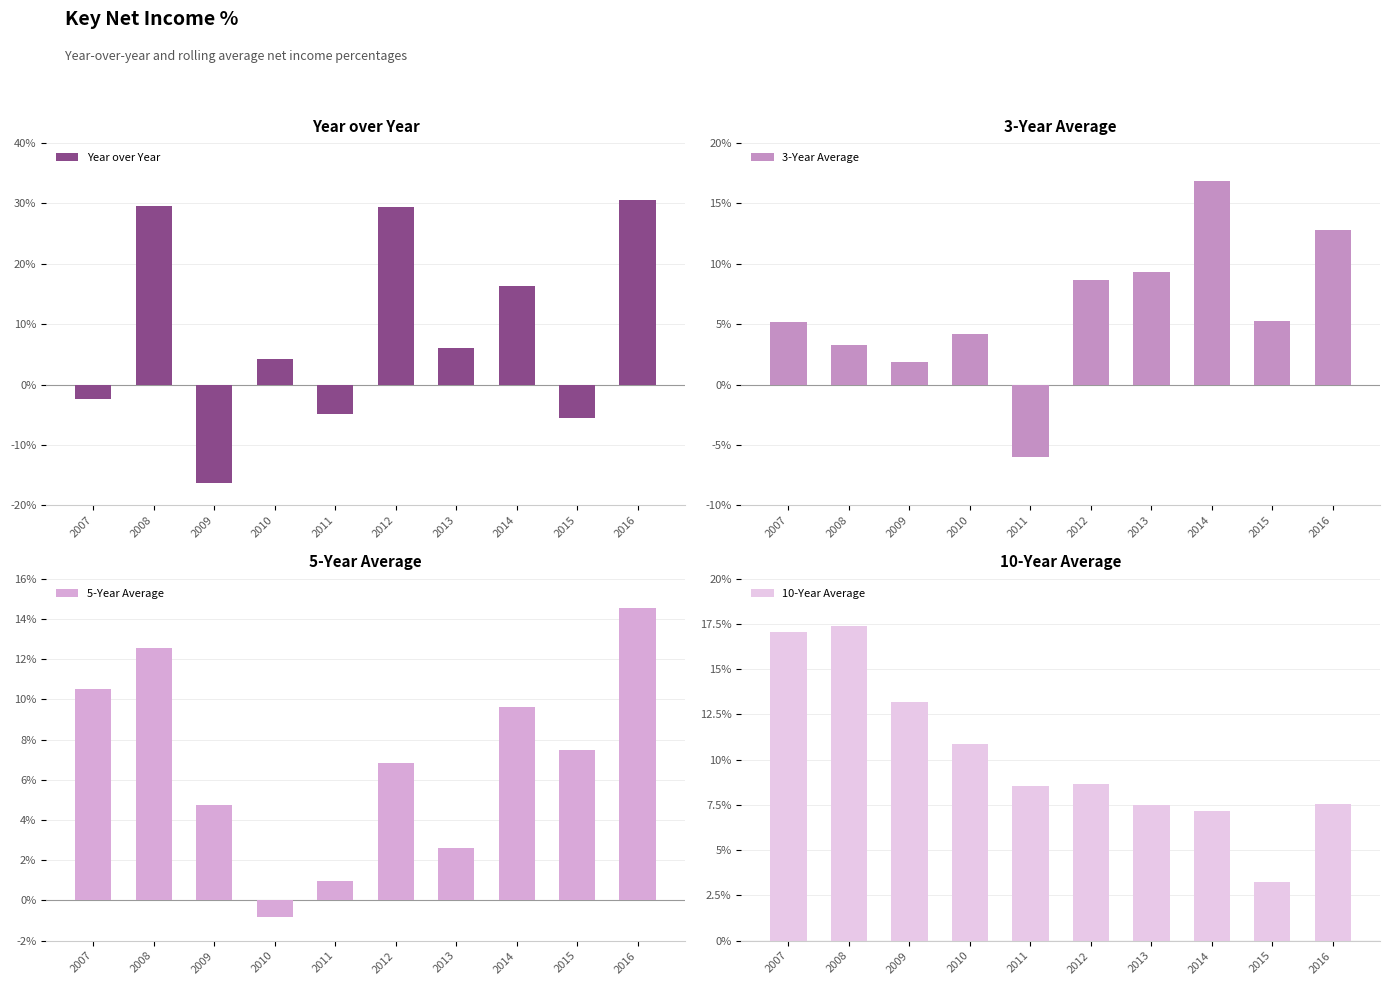

Rank the categories by 5-Year Average value from highest to lowest.

2016, 2008, 2007, 2014, 2015, 2012, 2009, 2013, 2011, 2010